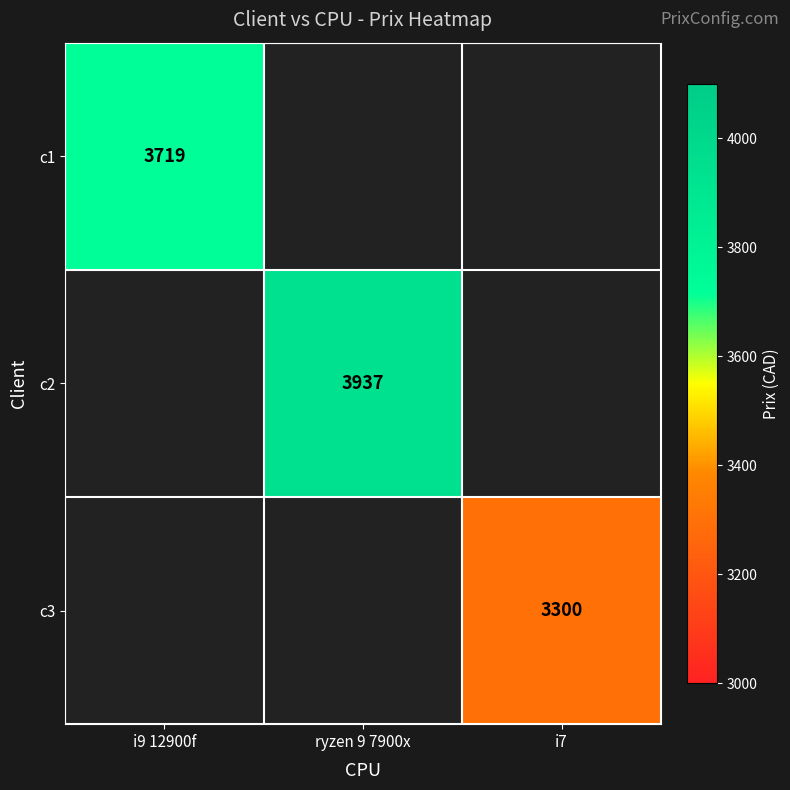

The value of c2 at ryzen 9 7900x is 6387. True or false?

False